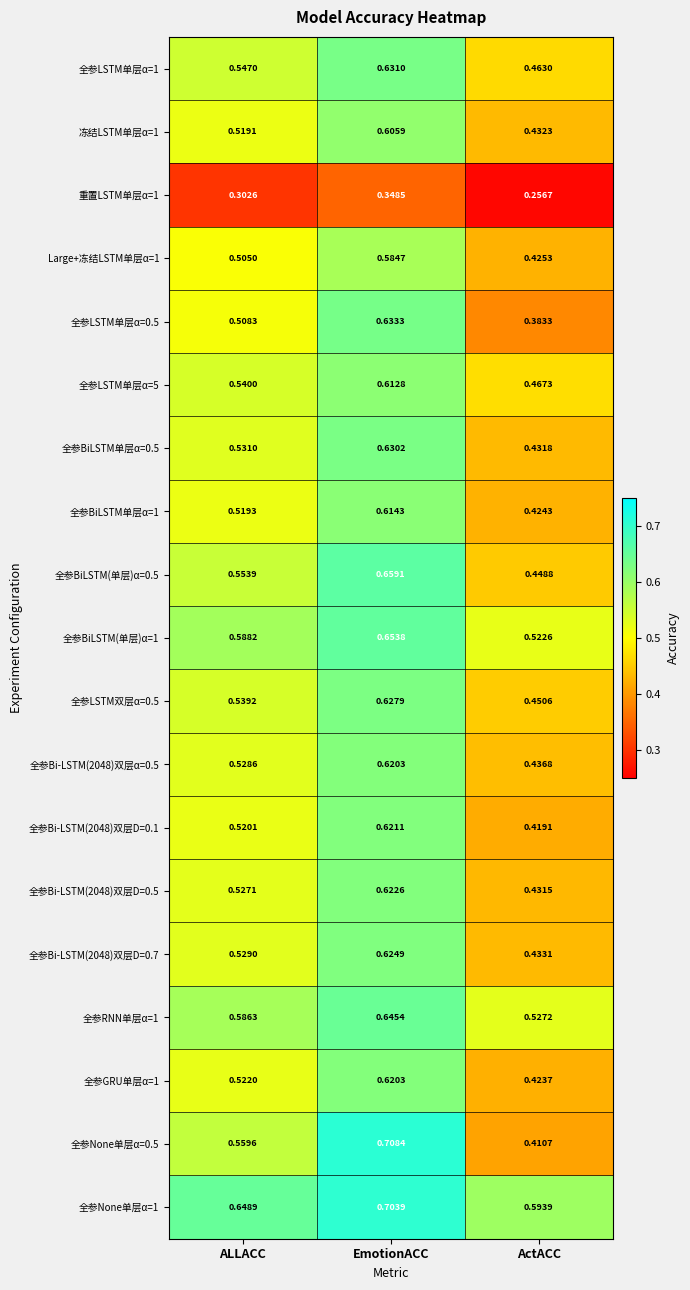

At which category does the chart reach its peak across all series?

EmotionACC